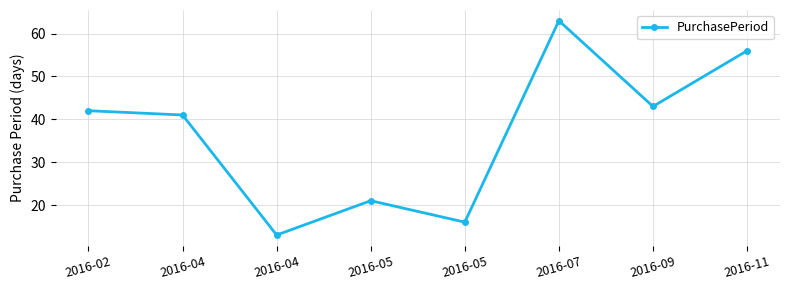

Count the number of categories in the chart.

8